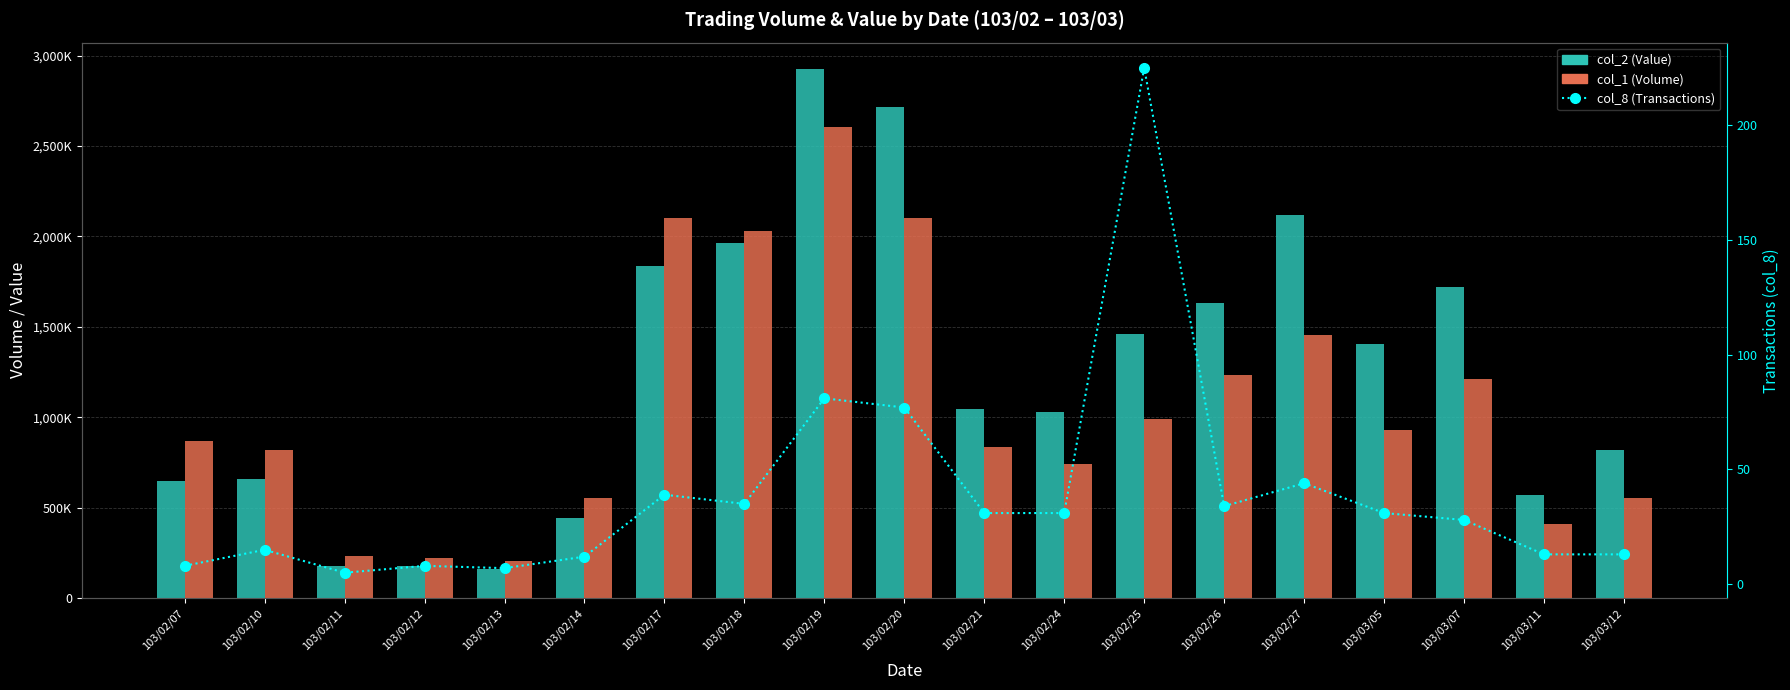

Which series has the largest total across all categories?

col_2 (Value)